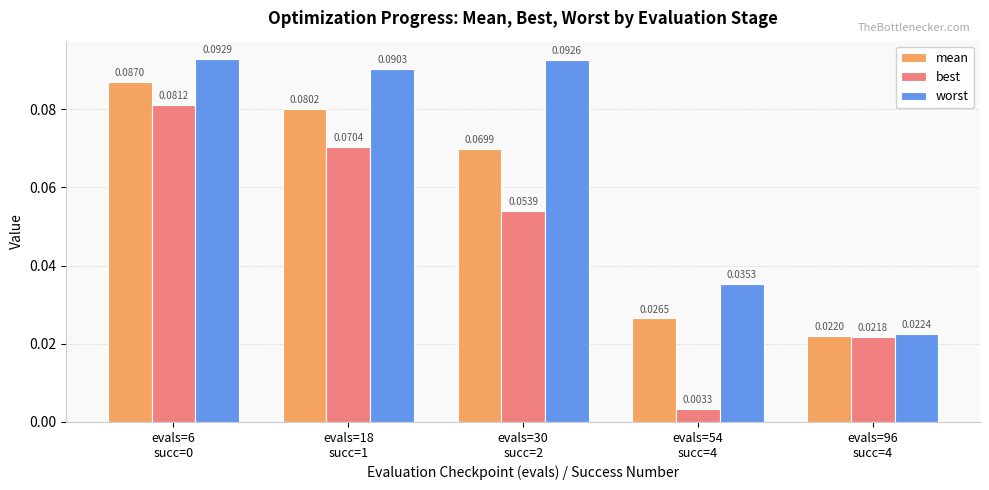

Where is mean nearest to the value 0?

evals=96
succ=4